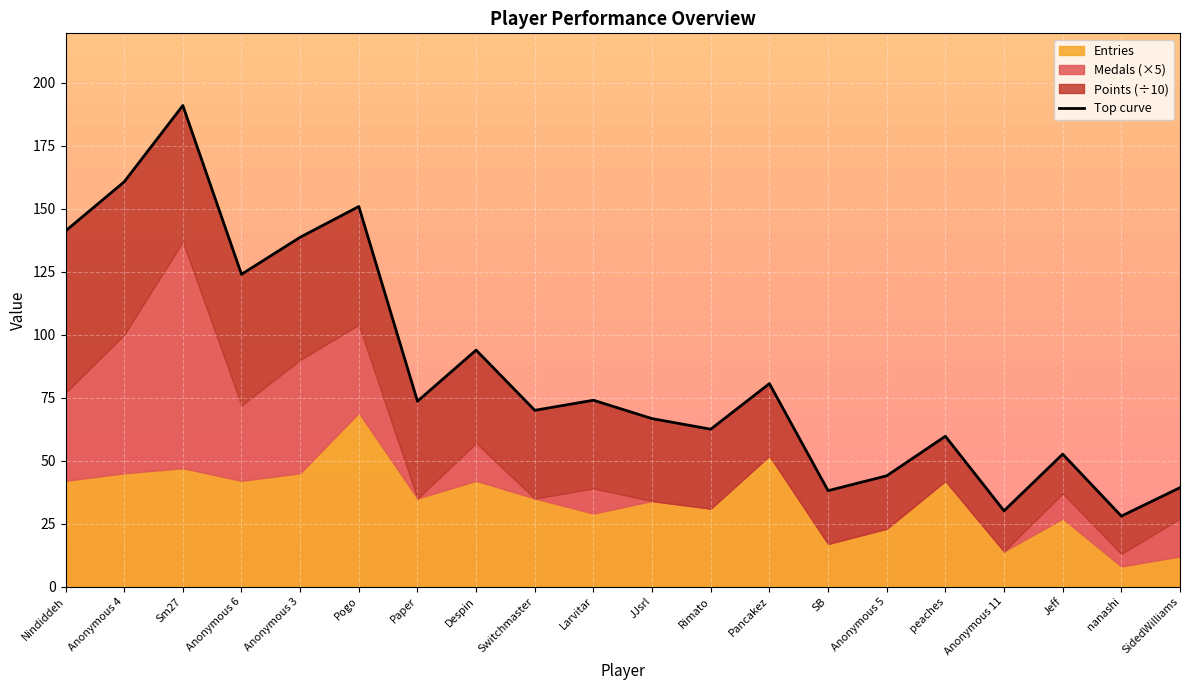

Reading left to right, list all the values displayed in this chart.

Nindiddeh=141.2	Anonymous 4=160.7	Sm27=191.0	Anonymous 6=124.0	Anonymous 3=138.7	Pogo=150.9	Paper=73.6	Despin=93.9	Switchmaster=70.0	Larvitar=74.0	JJsrl=66.7	Rimato=62.5	Pancakez=80.6	SB=38.1	Anonymous 5=44.0	peaches=59.7	Anonymous 11=30.1	Jeff=52.6	nanashi=28.0	SidedWilliams=39.3